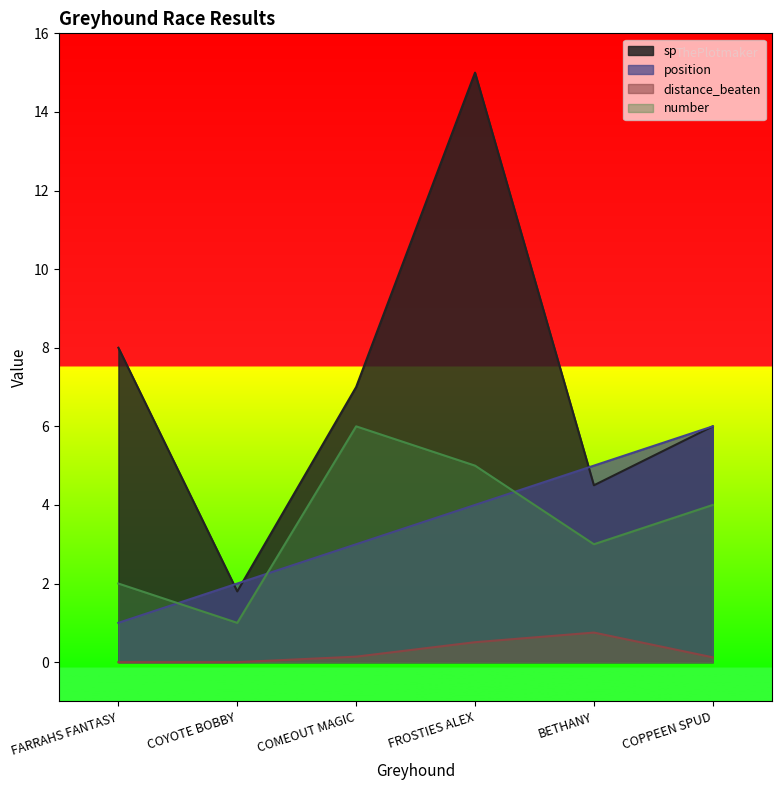

Reading left to right, extract all data points from this chart.

sp: FARRAHS FANTASY=8.0	COYOTE BOBBY=1.8	COMEOUT MAGIC=7.0	FROSTIES ALEX=15.0	BETHANY=4.5	COPPEEN SPUD=6.0
position: FARRAHS FANTASY=1.0	COYOTE BOBBY=2.0	COMEOUT MAGIC=3.0	FROSTIES ALEX=4.0	BETHANY=5.0	COPPEEN SPUD=6.0
distance_beaten: FARRAHS FANTASY=0.0	COYOTE BOBBY=0.0	COMEOUT MAGIC=0.1	FROSTIES ALEX=0.5	BETHANY=0.8	COPPEEN SPUD=0.1
number: FARRAHS FANTASY=2.0	COYOTE BOBBY=1.0	COMEOUT MAGIC=6.0	FROSTIES ALEX=5.0	BETHANY=3.0	COPPEEN SPUD=4.0